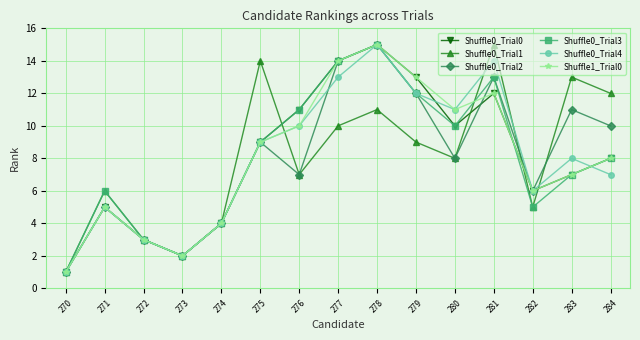

What value does the Shuffle1_Trial0 series have at 284, to the nearest 10?

10